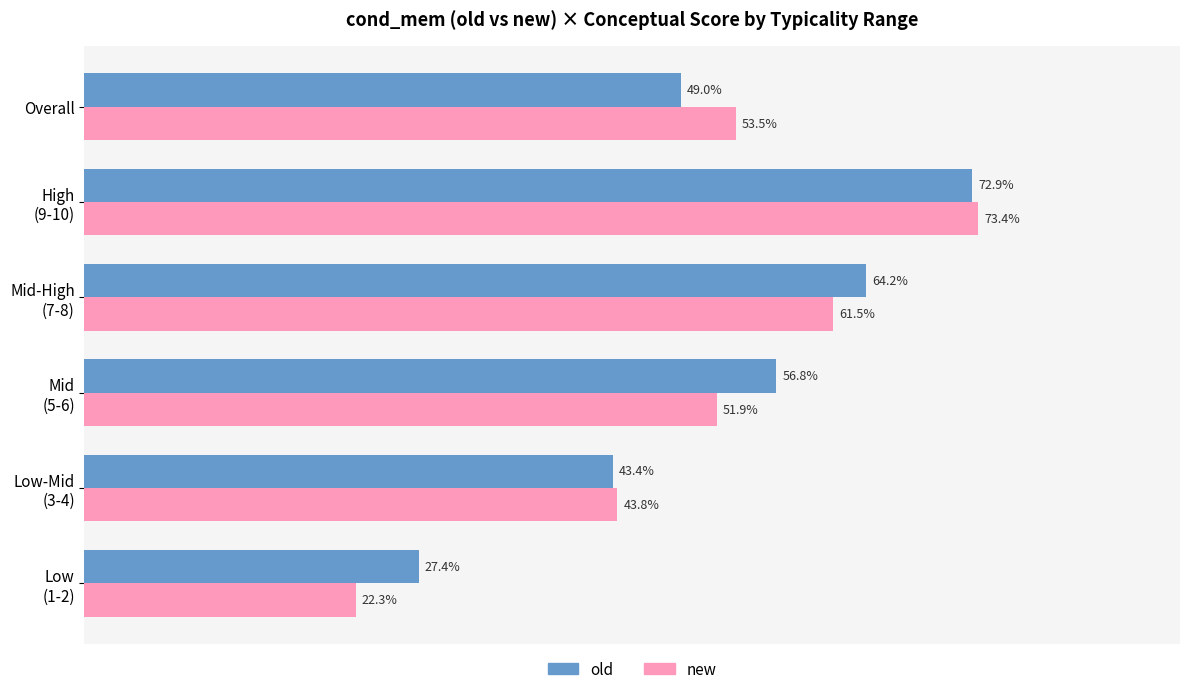

What are all the series names shown in the legend?

old, new